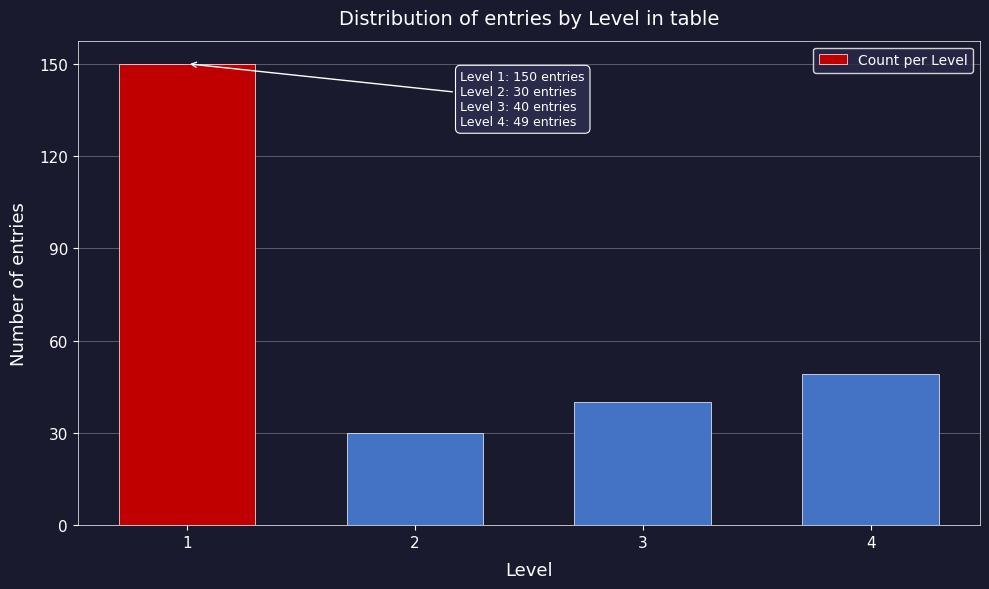

Reading left to right, extract all data points from this chart.

150	30	40	49